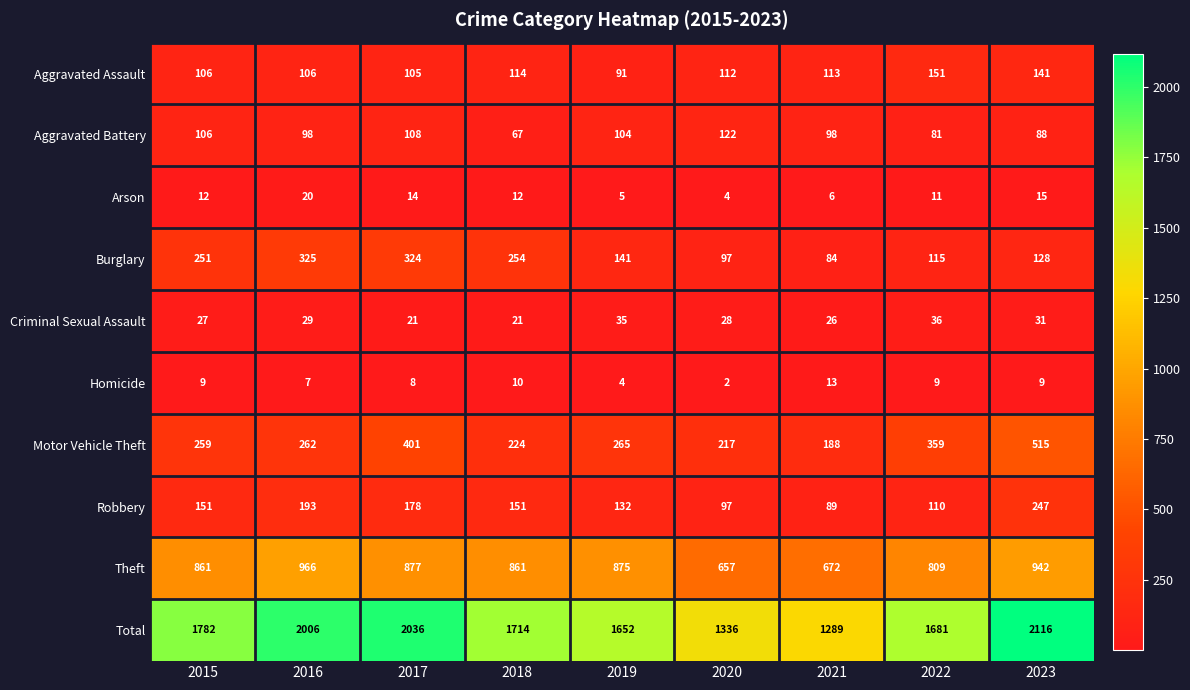

The Criminal Sexual Assault series shows 35 at 2019. True or false?

True